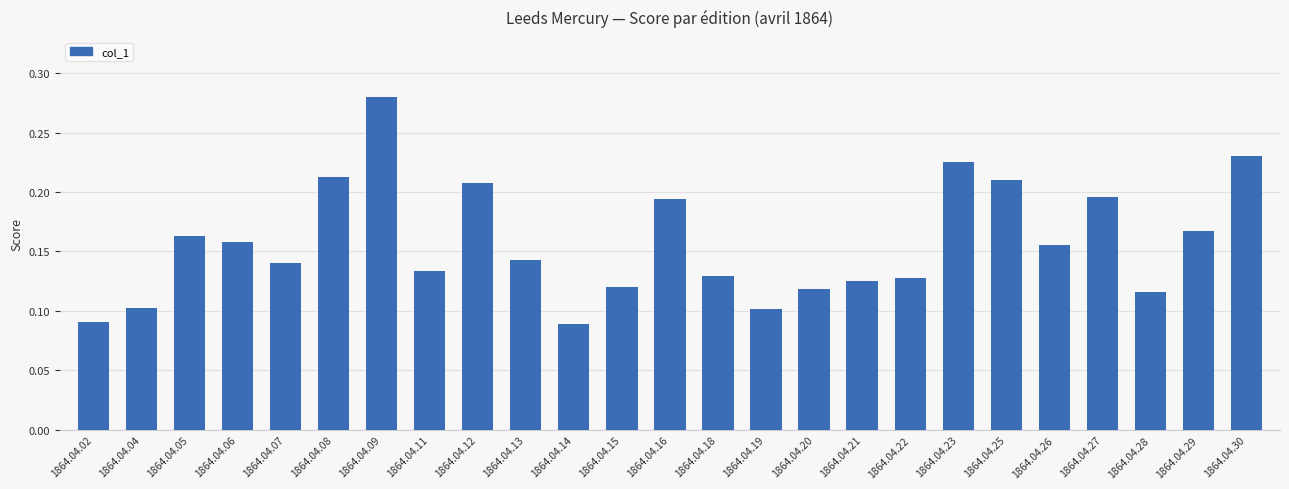

How many data points does each series have?

25